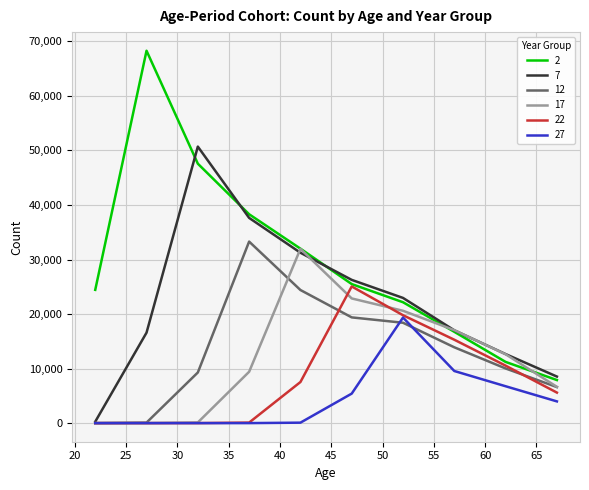

True or false: 22 and 12 cross at least once.

True